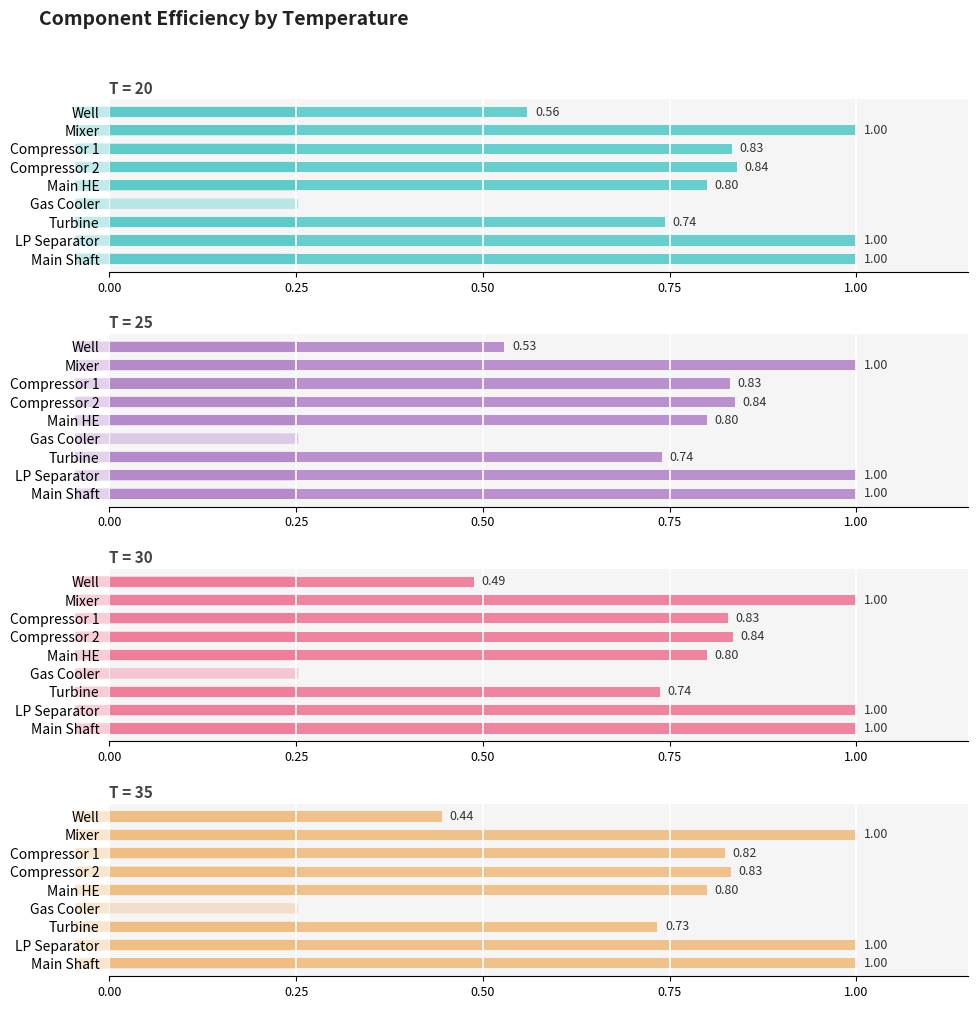

How many bars are there in total?

36